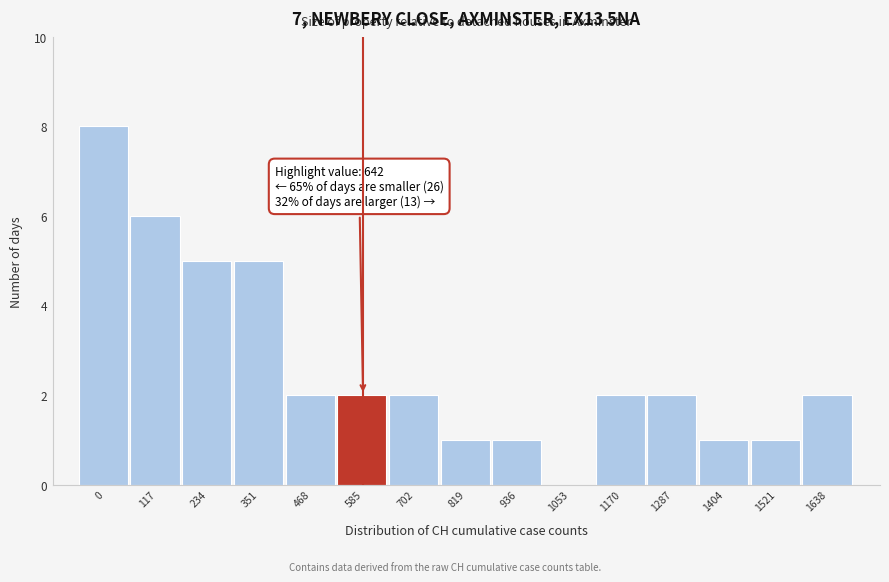

Reading left to right, extract all data points from this chart.

0=8	117=6	234=5	351=5	468=2	585=2	702=2	819=1	936=1	1053=0	1170=2	1287=2	1404=1	1521=1	1638=2